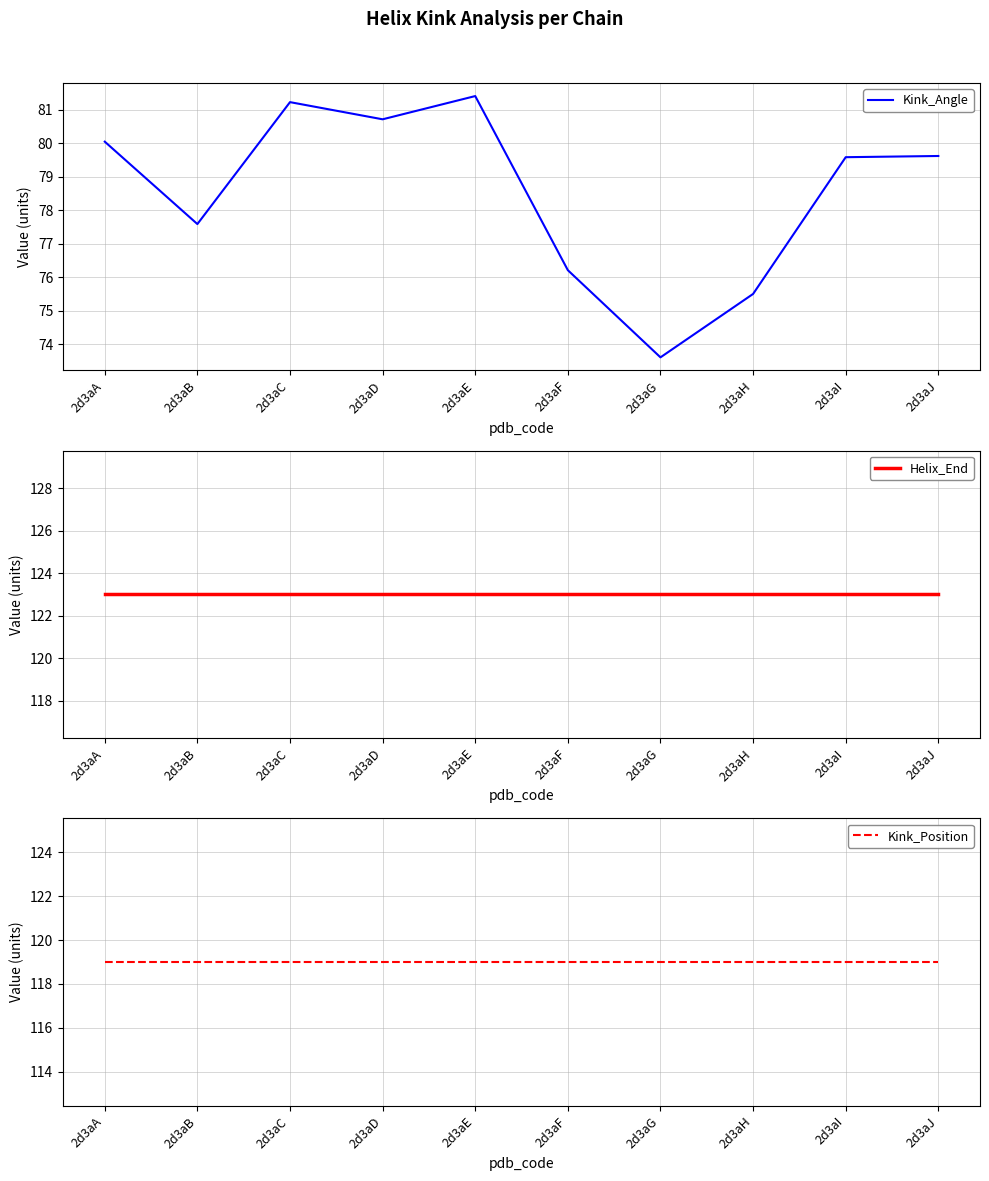

What is the lowest value of the Kink_Angle series?

73.6